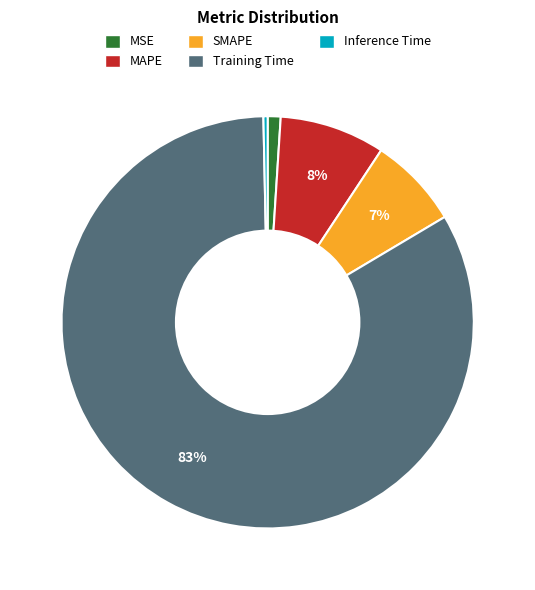

Does Training Time represent more than half of the total?

Yes